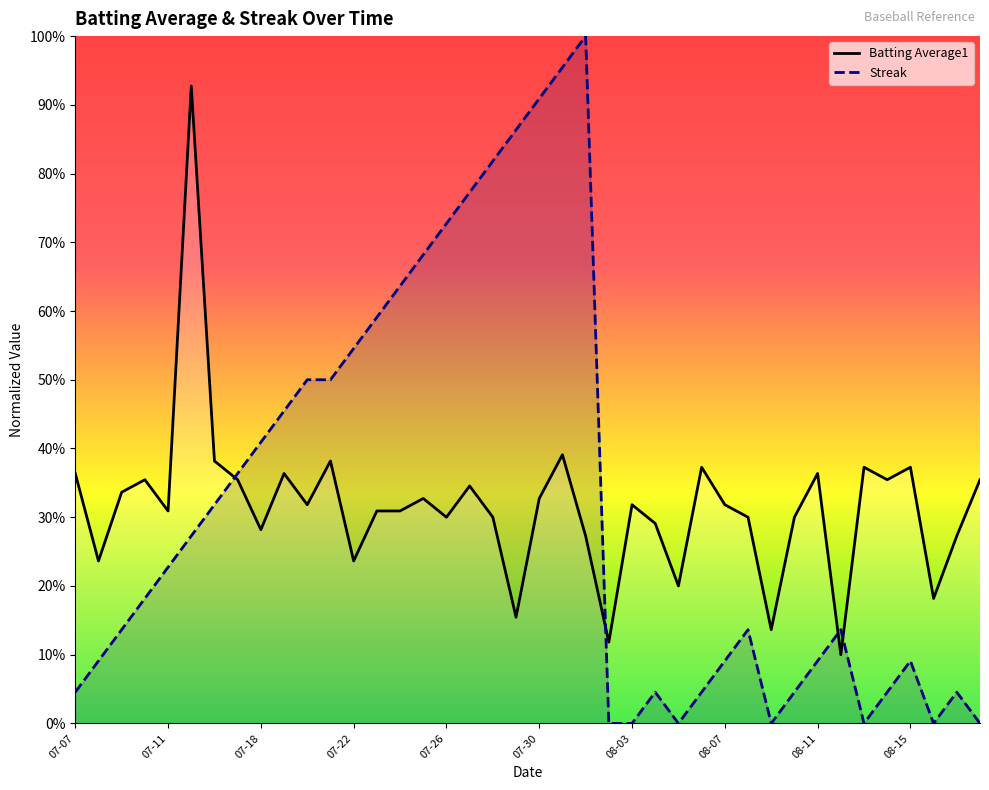

How many categories are shown in the chart?

40